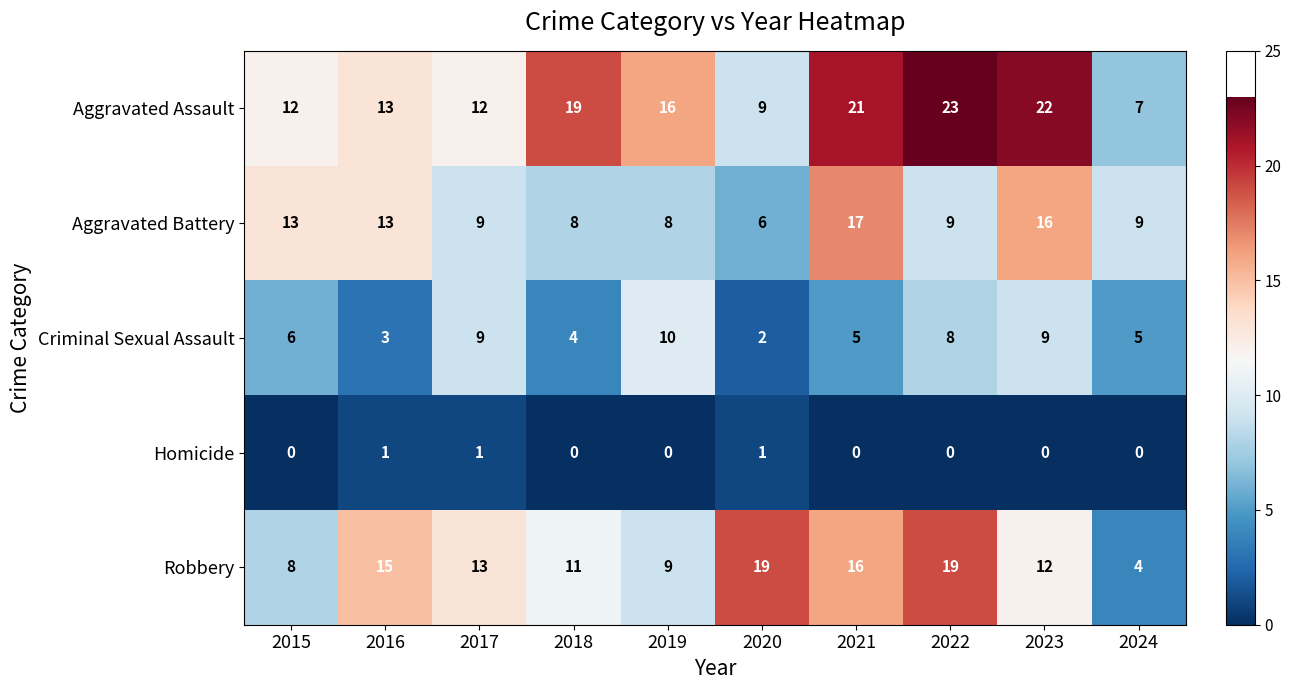

At which category does the chart reach its peak across all series?

2022